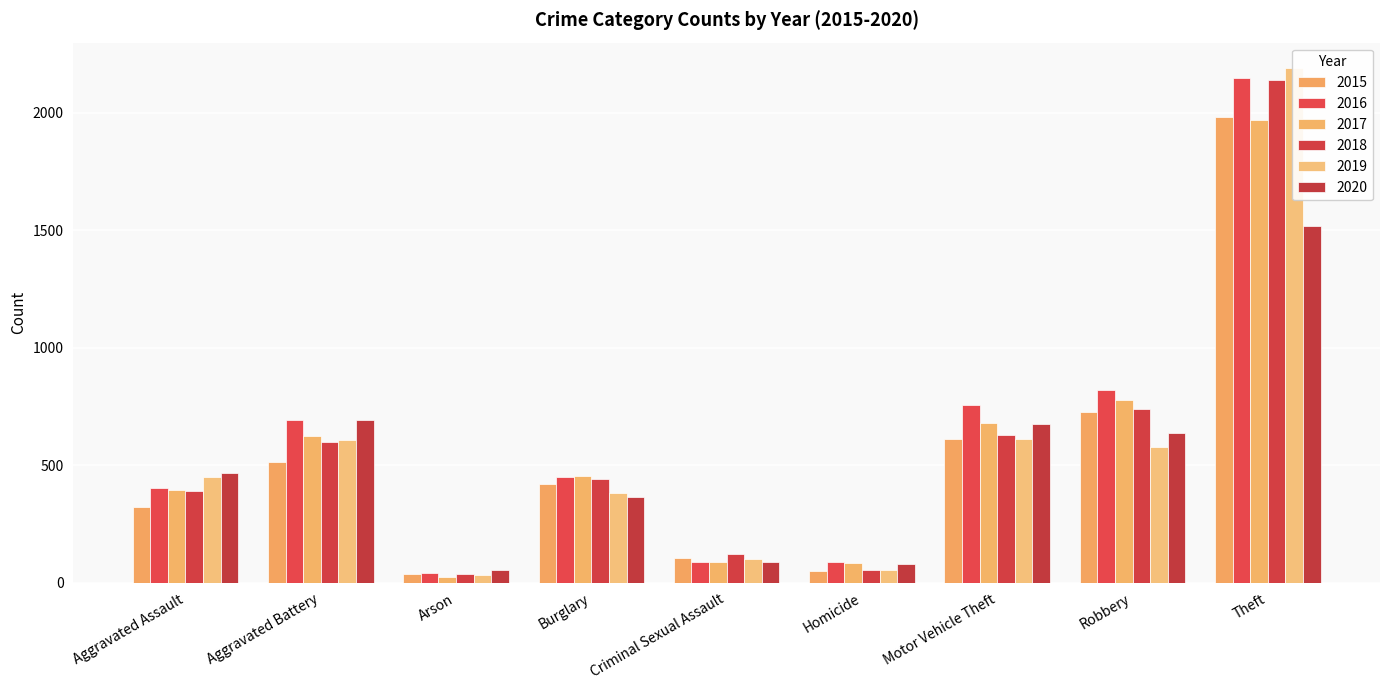

The 2017 series shows 780 at Robbery. True or false?

True